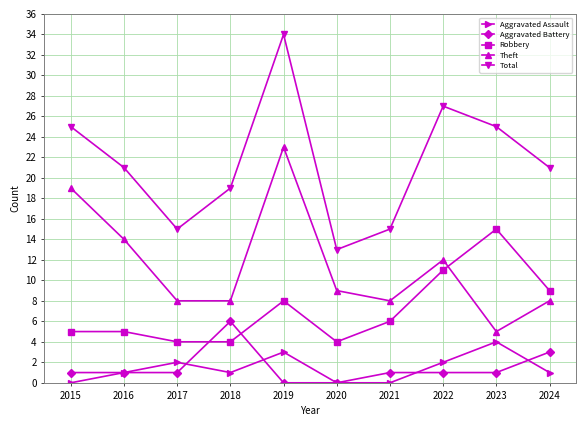

How many series are shown in this chart?

5